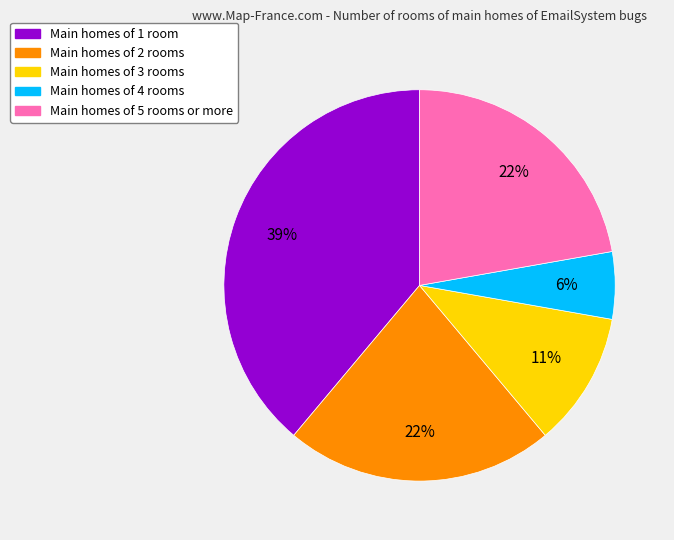

Is there a majority slice in this chart?

No